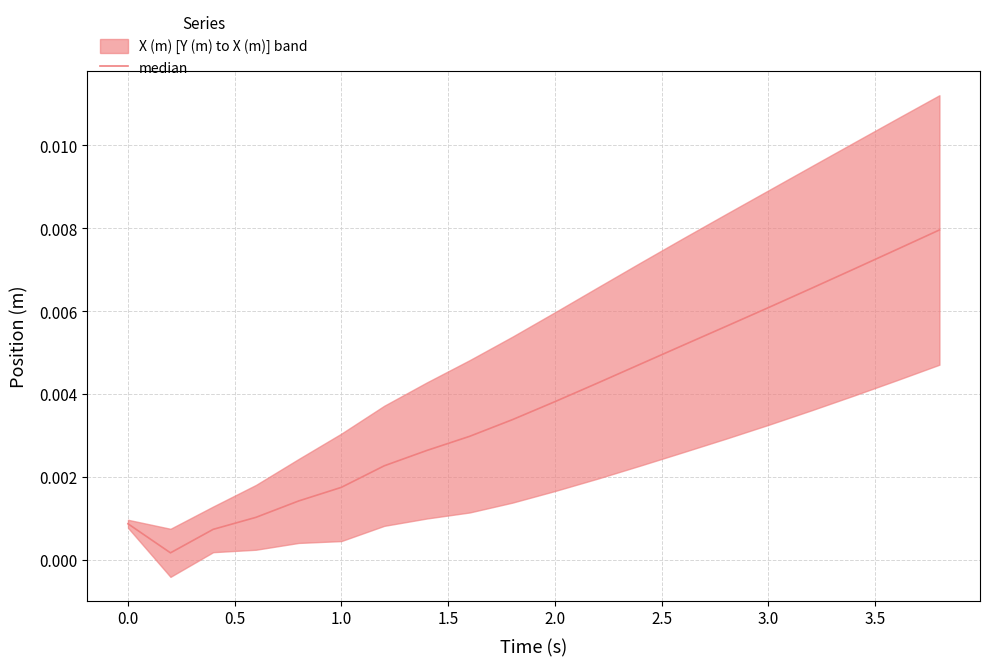

How many points are lower than both their immediate neighbors (excluding endpoints)?

1